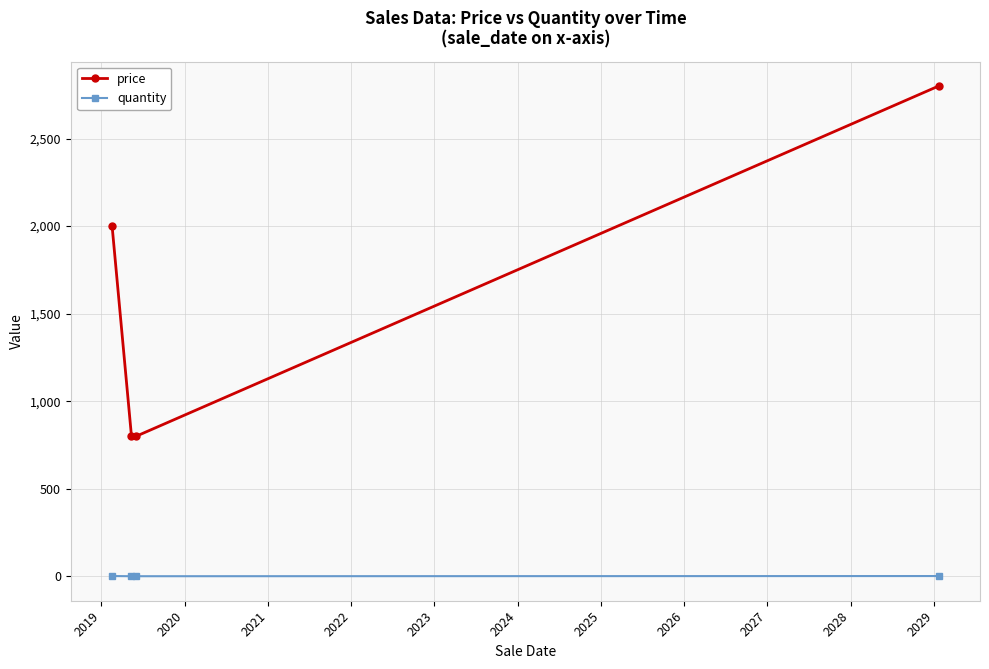

True or false: quantity and price intersect in this chart.

False